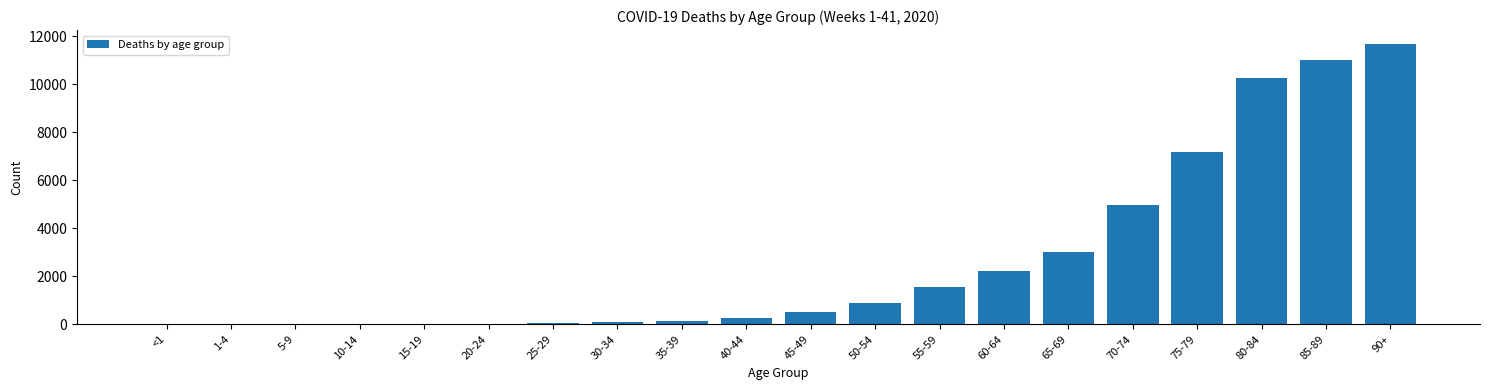

Where is the data nearest to the value 5834?

70-74